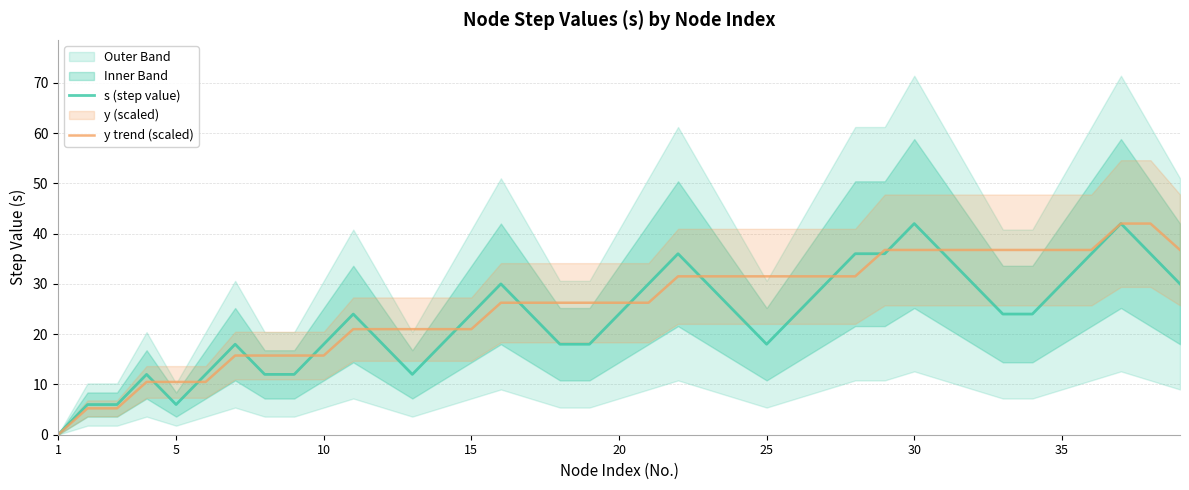

Is it true that y trend (scaled) equals 4.7 at 10?

False